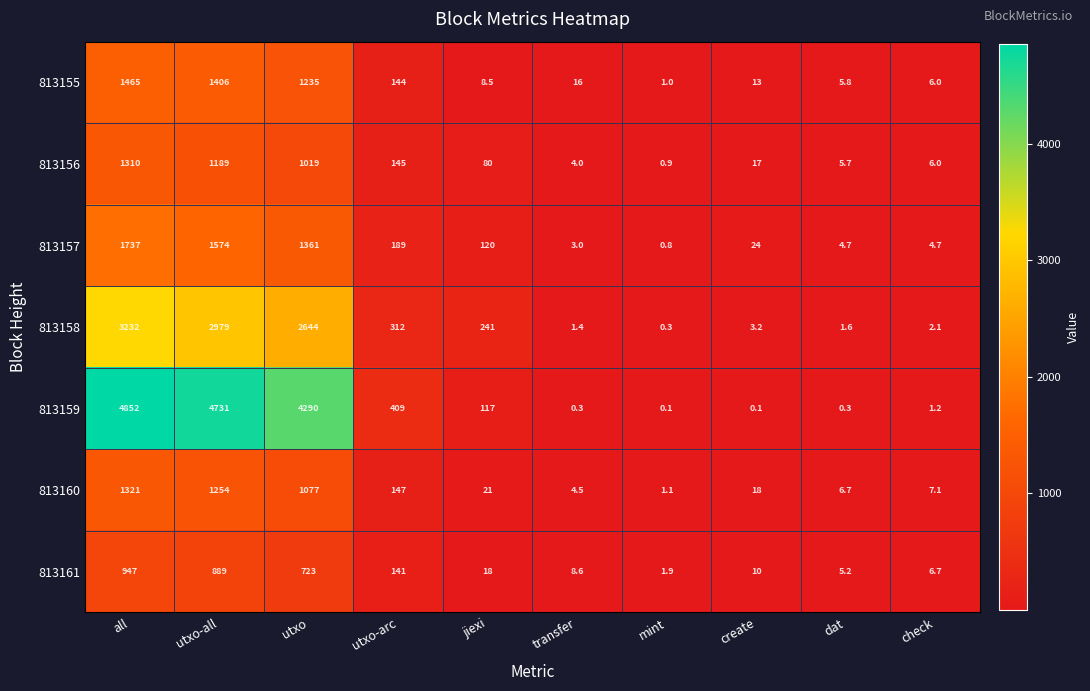

What is the difference between the highest and lowest values at transfer?

15.7